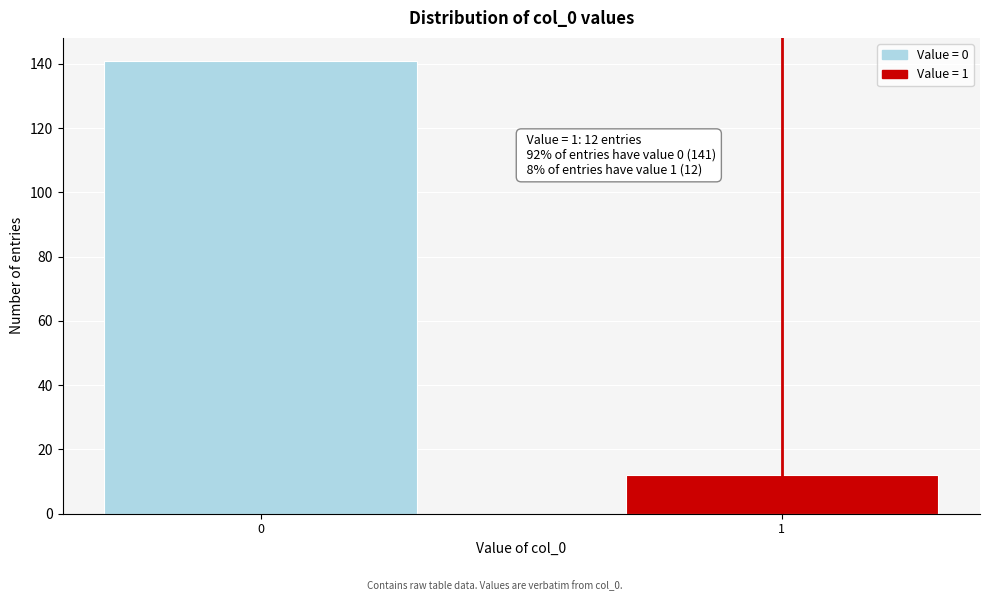

Reading left to right, what are all the values shown in this chart?

0=141	1=12